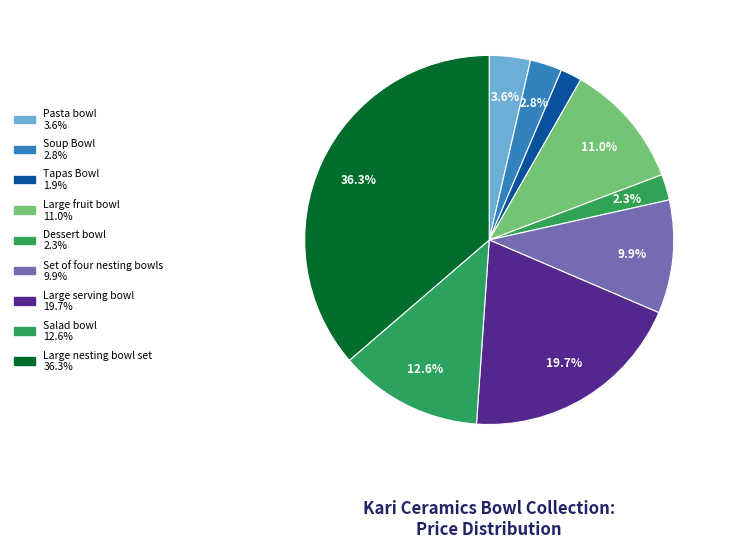

Between Dessert bowl and Set of four nesting bowls, which is larger?

Set of four nesting bowls